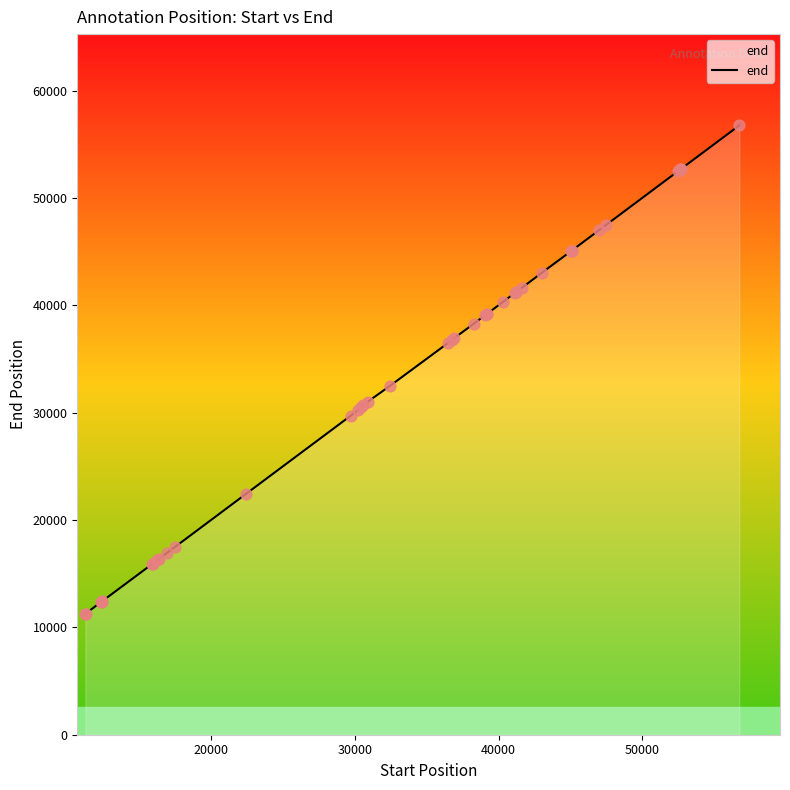

What is the smallest value displayed?

11252